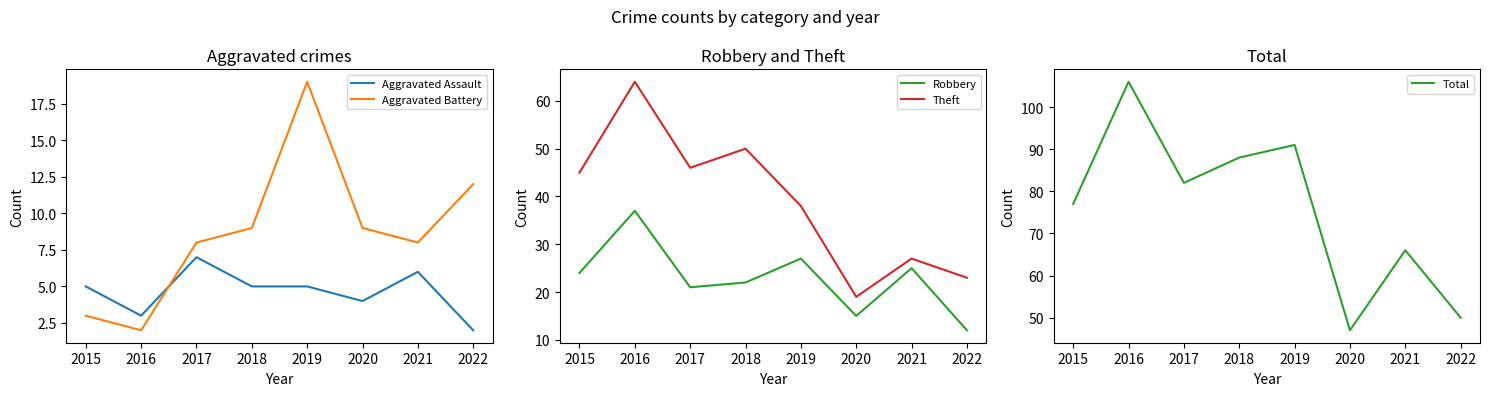

At which category is the sum across all series the highest?

2016